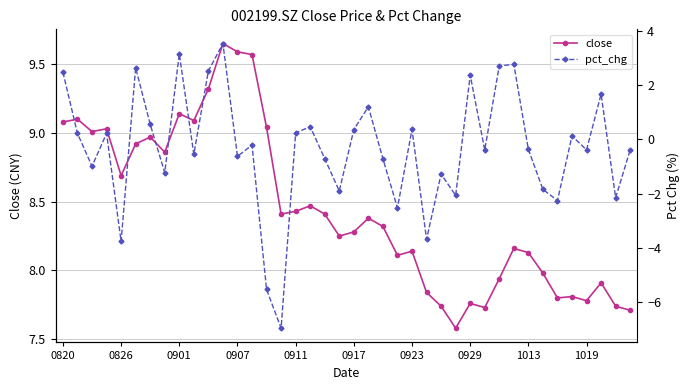

At 30, list the series in order from smallest to largest.

pct_chg, close